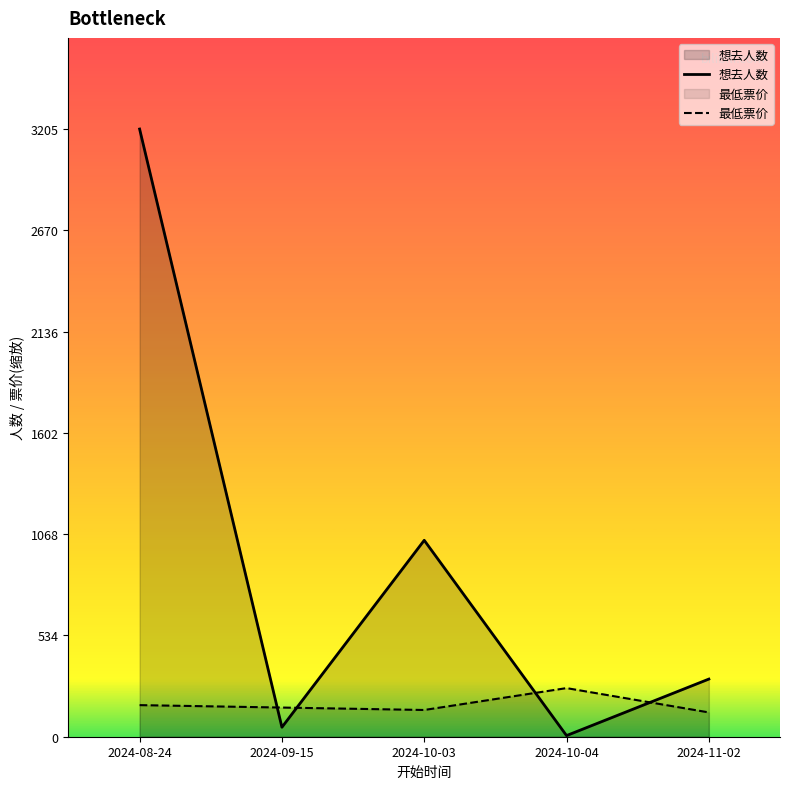

Rank the series by their average value, from lowest to highest.

最低票价, 想去人数